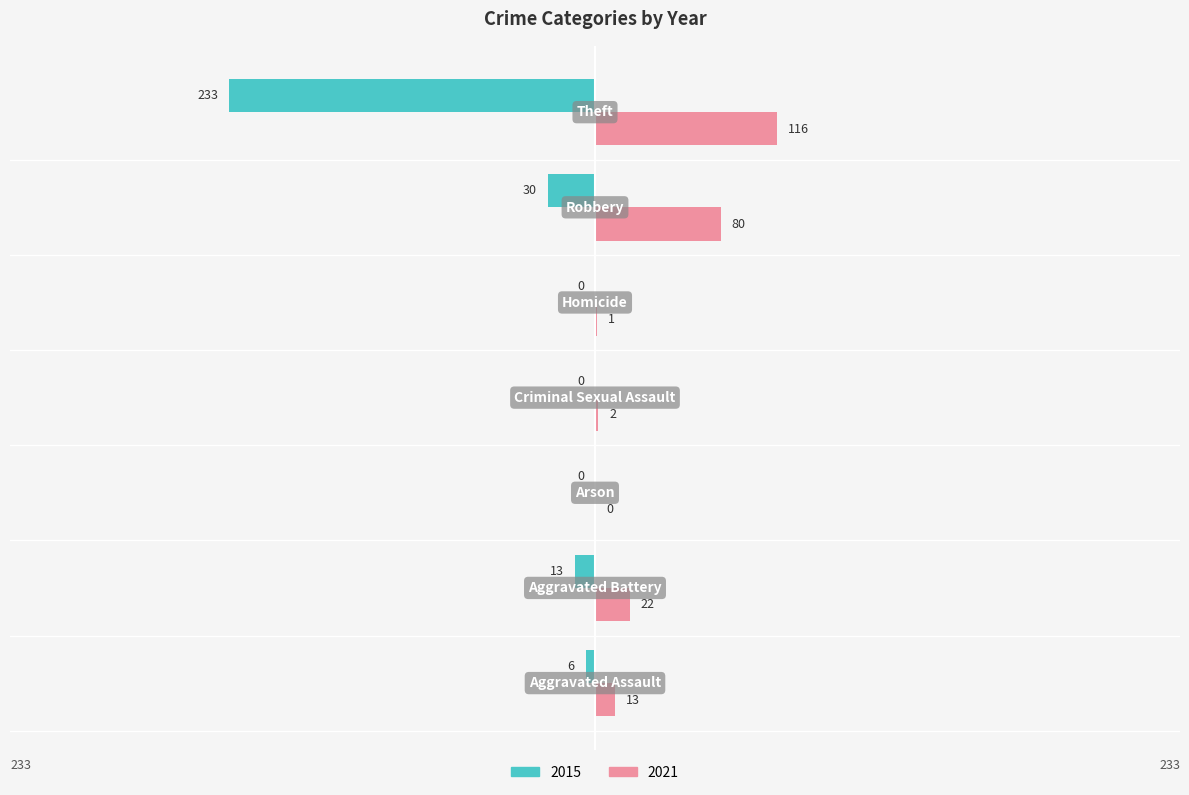

Which series has the largest total across all categories?

2021